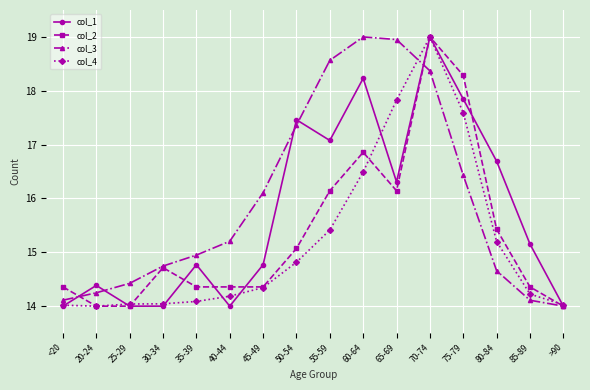

How many lines are shown in the chart?

4